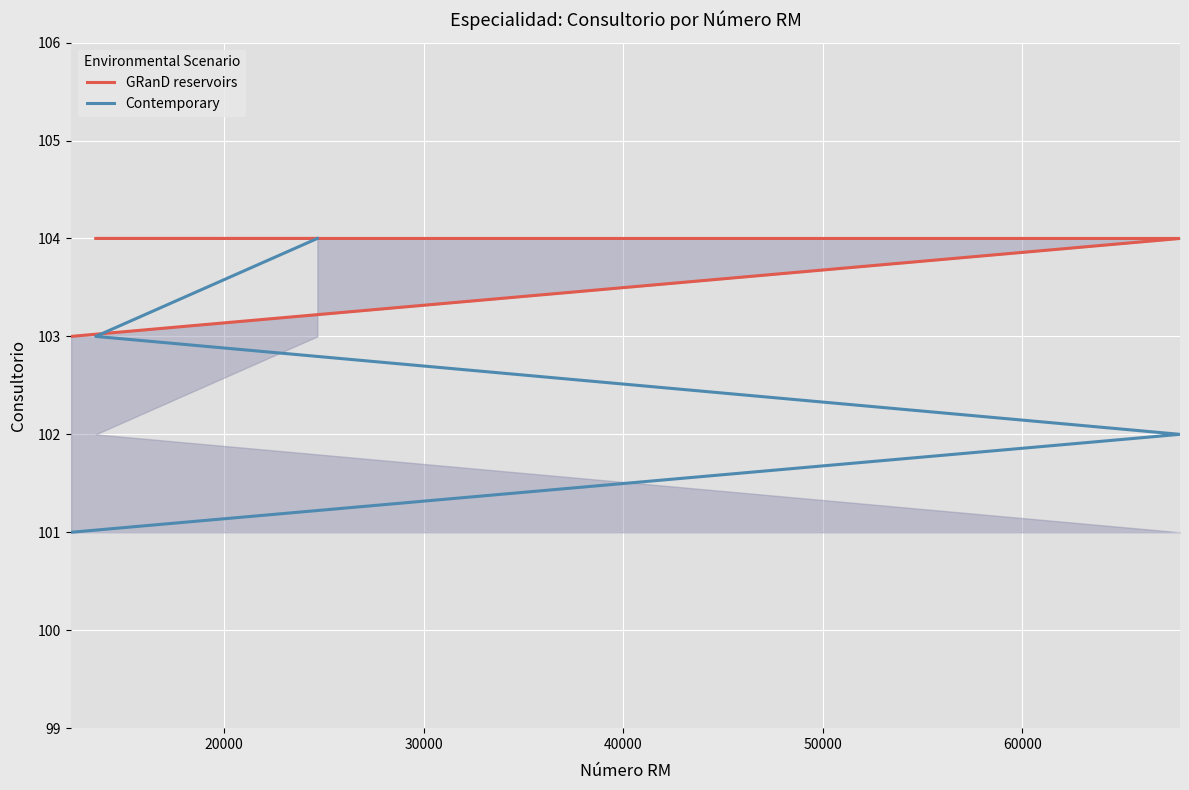

How many GRanD reservoirs values are between 104 and 105?

3